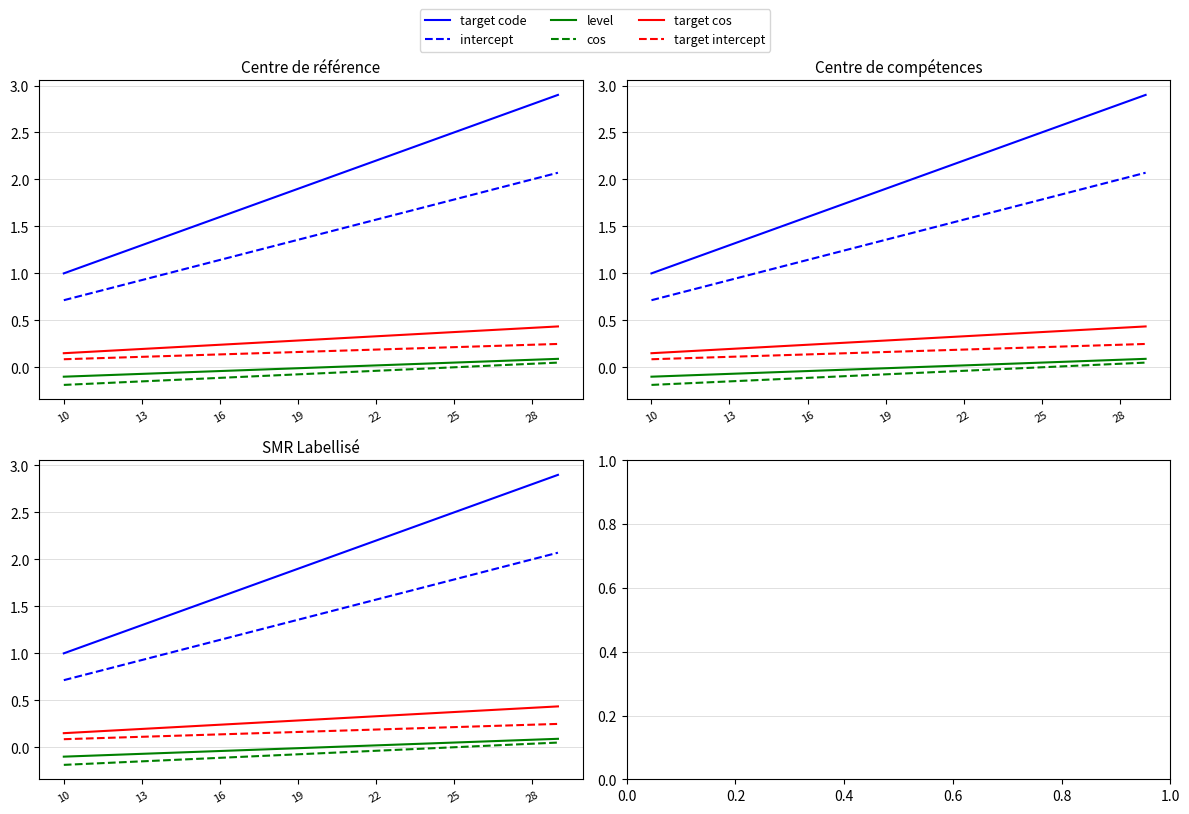

Reading right to left, transcribe all the data shown in this chart.

target code: 2.9	2.8	2.7	2.6	2.5	2.4	2.3	2.2	2.1	2.0	1.9	1.8	1.7	1.6	1.5	1.4	1.3	1.2	1.1	1.0
intercept: 2.1	2.0	1.9	1.9	1.8	1.7	1.6	1.6	1.5	1.4	1.4	1.3	1.2	1.1	1.1	1.0	0.9	0.9	0.8	0.7
level: 0.1	0.1	0.1	0.1	0.1	0.0	0.0	0.0	0.0	0.0	-0.0	-0.0	-0.0	-0.0	-0.1	-0.1	-0.1	-0.1	-0.1	-0.1
cos: 0.1	0.0	0.0	0.0	0.0	-0.0	-0.0	-0.0	-0.1	-0.1	-0.1	-0.1	-0.1	-0.1	-0.1	-0.1	-0.1	-0.2	-0.2	-0.2
target cos: 0.4	0.4	0.4	0.4	0.4	0.4	0.3	0.3	0.3	0.3	0.3	0.3	0.3	0.2	0.2	0.2	0.2	0.2	0.2	0.1
target intercept: 0.2	0.2	0.2	0.2	0.2	0.2	0.2	0.2	0.2	0.2	0.2	0.2	0.1	0.1	0.1	0.1	0.1	0.1	0.1	0.1